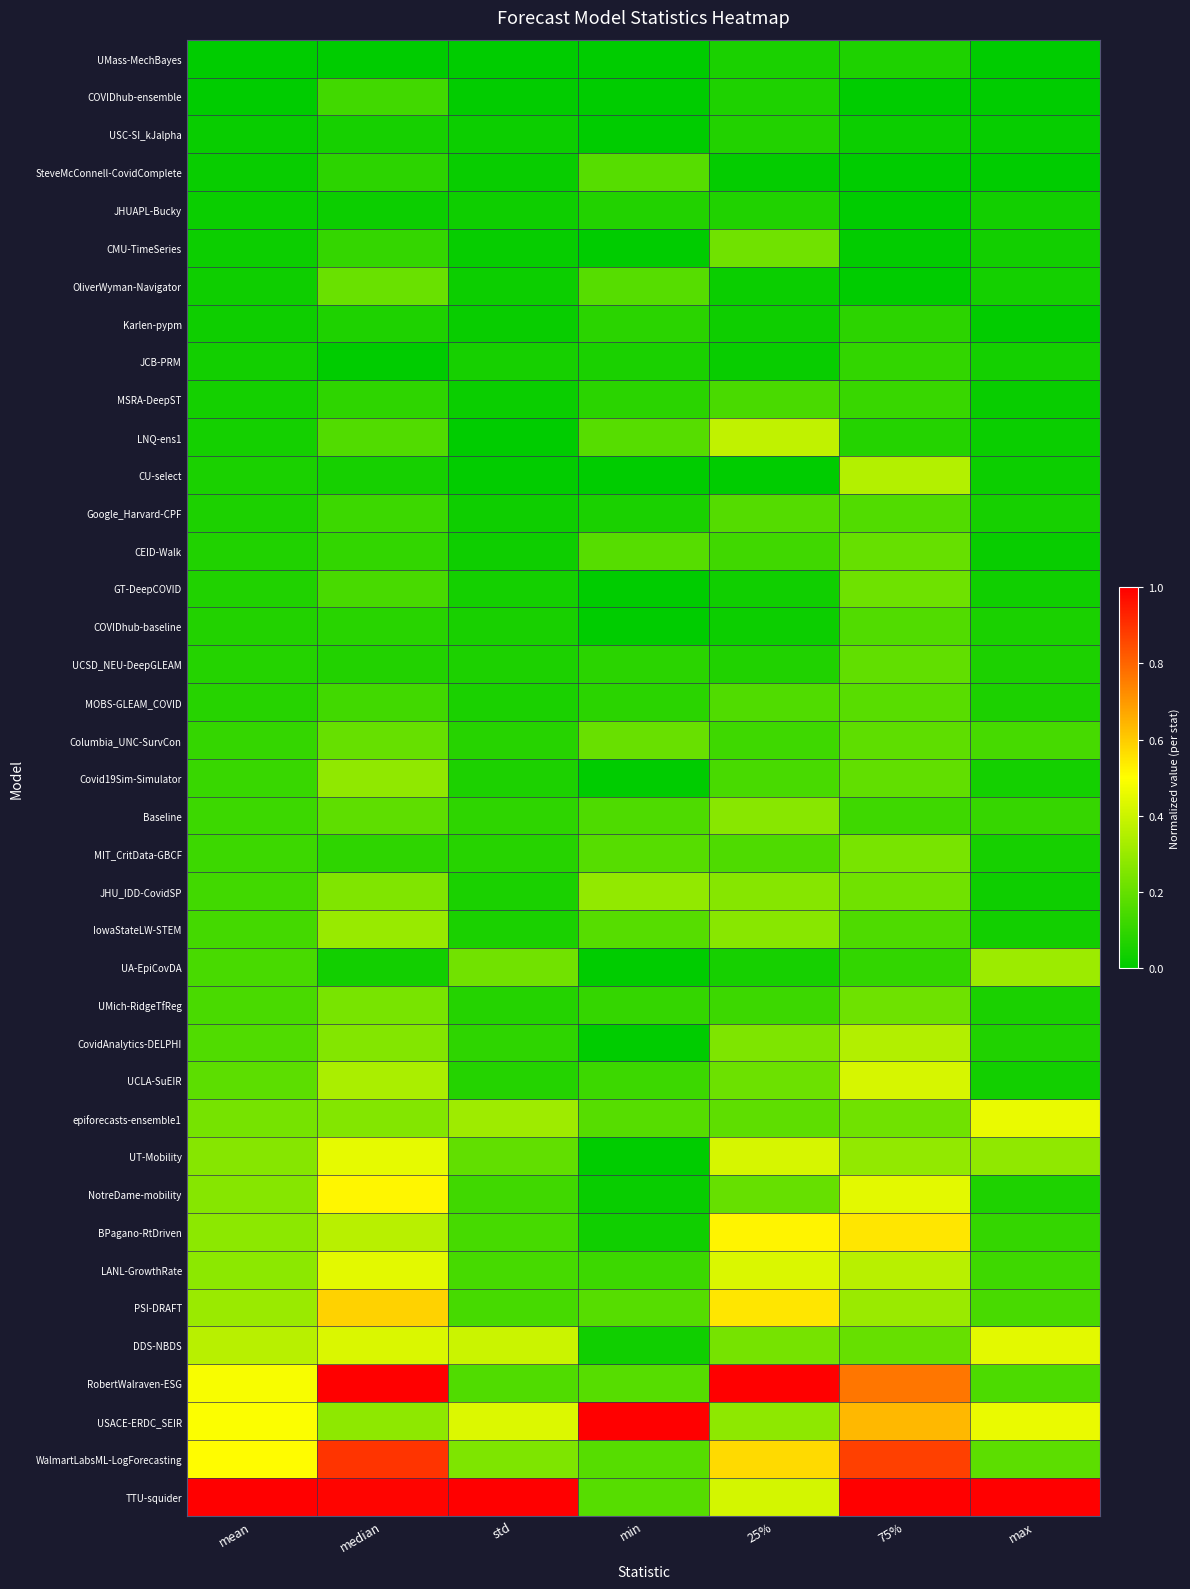

Between median and max, which series saw the biggest shift?

RobertWalraven-ESG